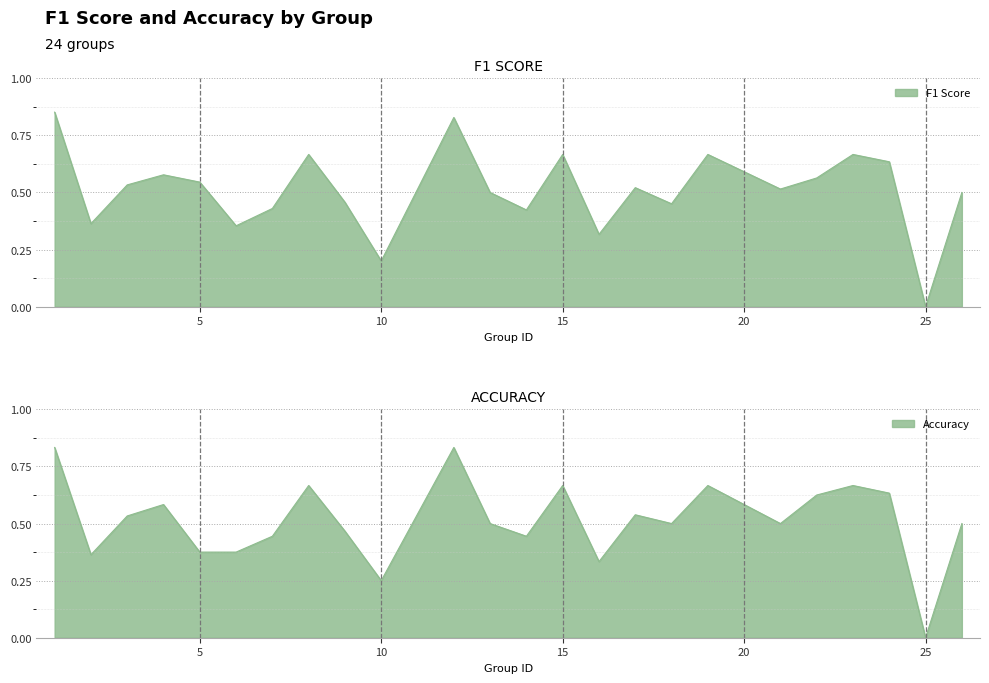

What is the maximum value for accuracy?

0.8